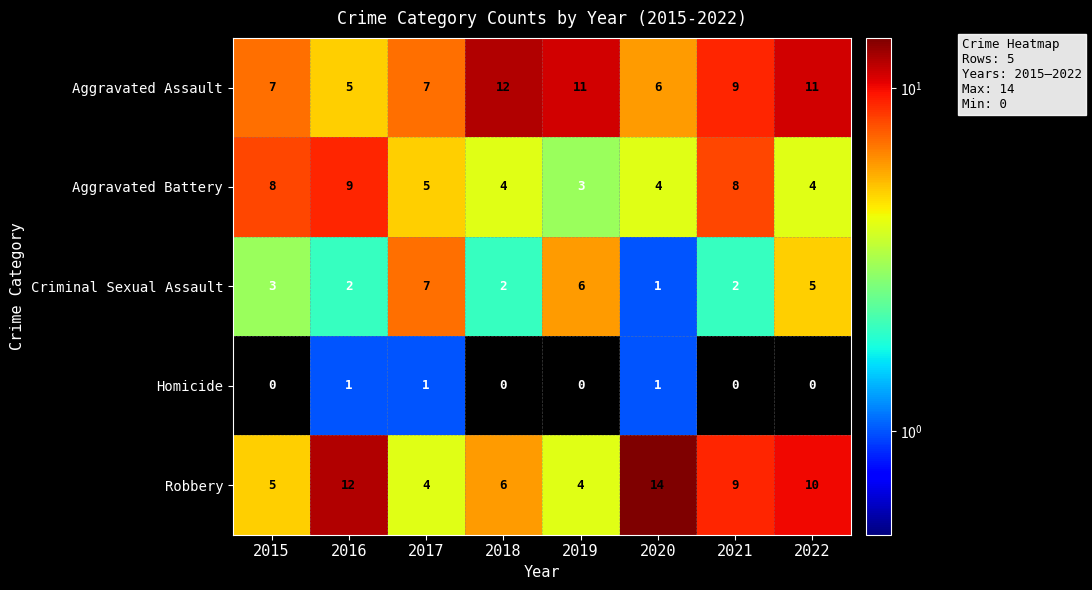

Count the Criminal Sexual Assault values in the range 2 to 6.

6